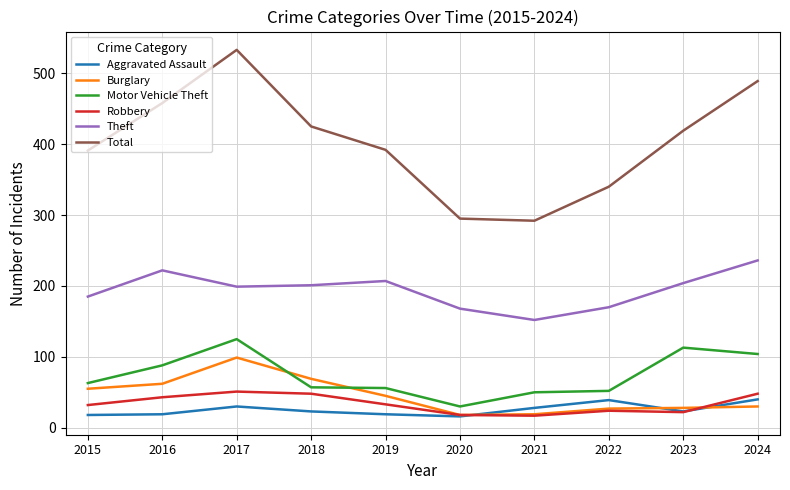

Which series changed the most between 2020 and 2023?

Total